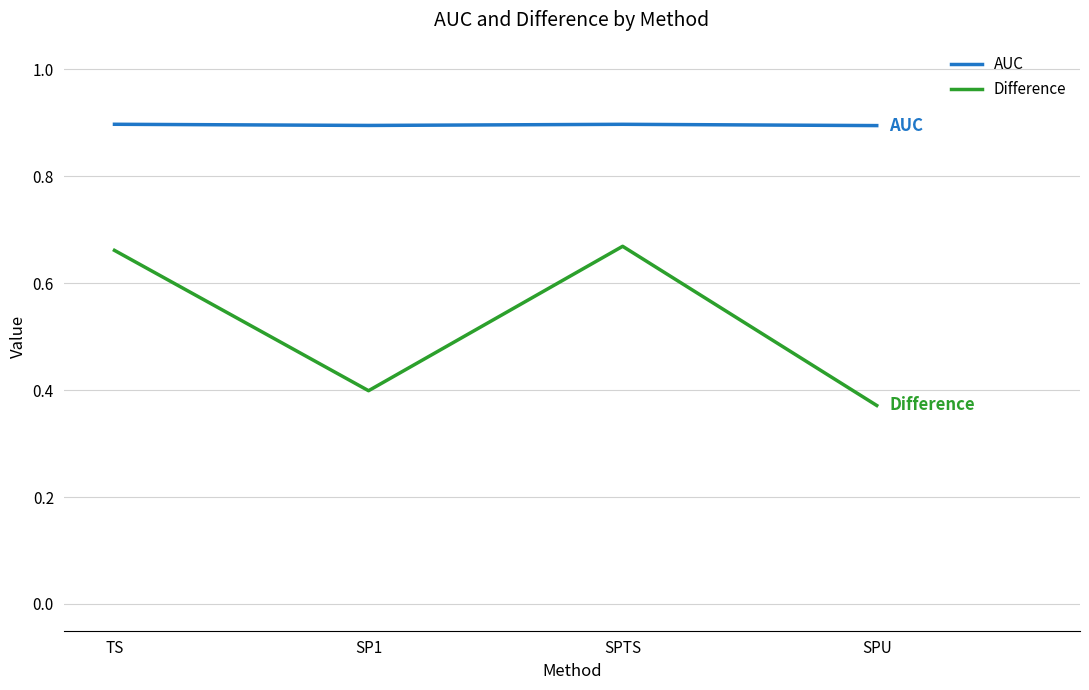

List the series in order of their overall mean, highest first.

AUC, Difference